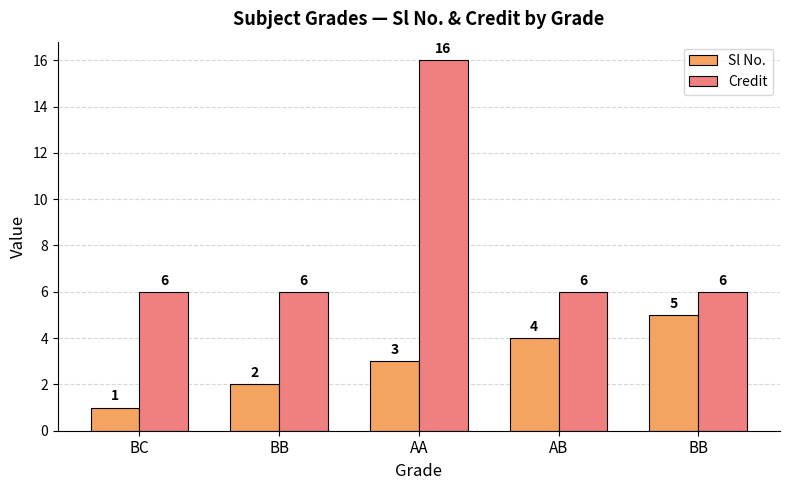

What is the total value across all series at AB?

10